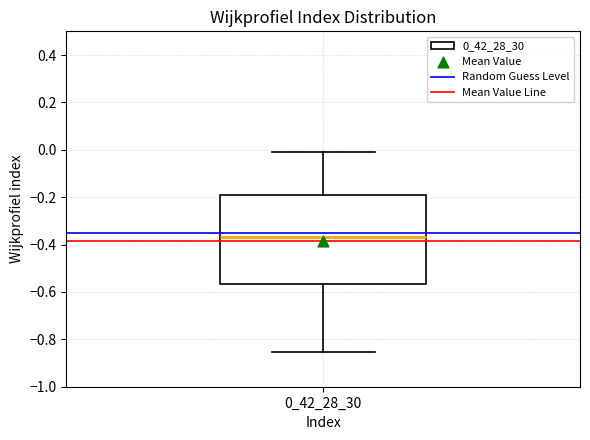

Read this box plot against the y-axis: the position of the median line, the range covered by the box, and the ends of both whiskers. The values are not printed on the chart, so give them approximately, as read against the axis.

median -0.36, box -0.56 to -0.18, whiskers -0.86 to -0.02